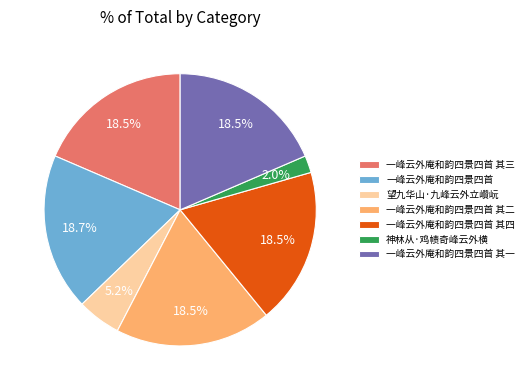

To the nearest percent, what is the difference between the largest and smallest slice percentages?

17%